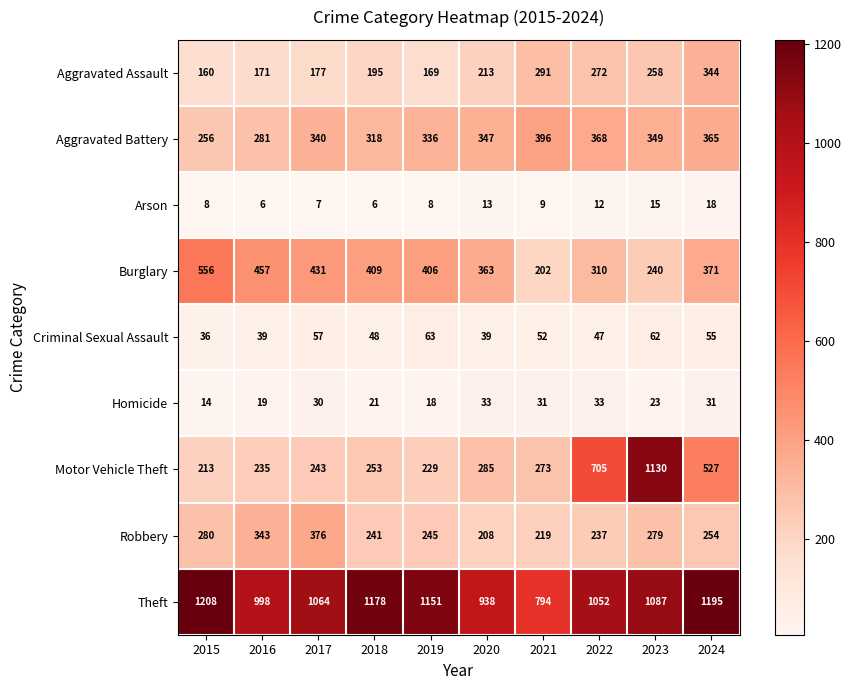

List the series in order of their peak value, highest first.

Theft, Motor Vehicle Theft, Burglary, Aggravated Battery, Robbery, Aggravated Assault, Criminal Sexual Assault, Homicide, Arson